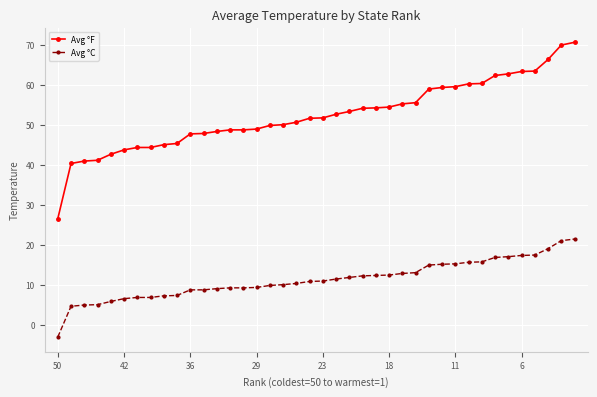

What is the smallest value displayed?

-3.0